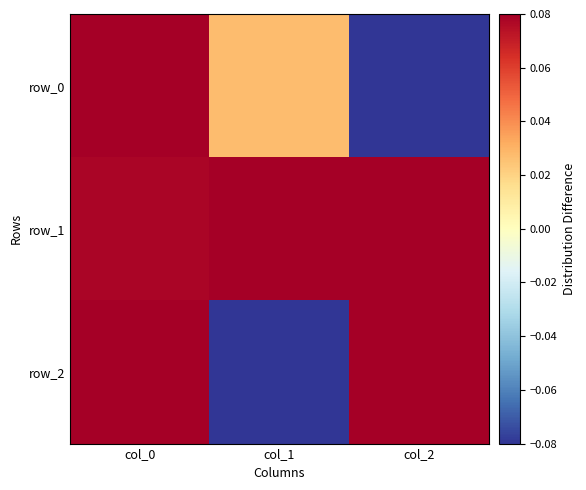

Reading right to left, transcribe all the data shown in this chart.

row_0: -0.7	0.0	0.7
row_1: 0.1	1.0	0.1
row_2: 0.7	-0.1	0.7